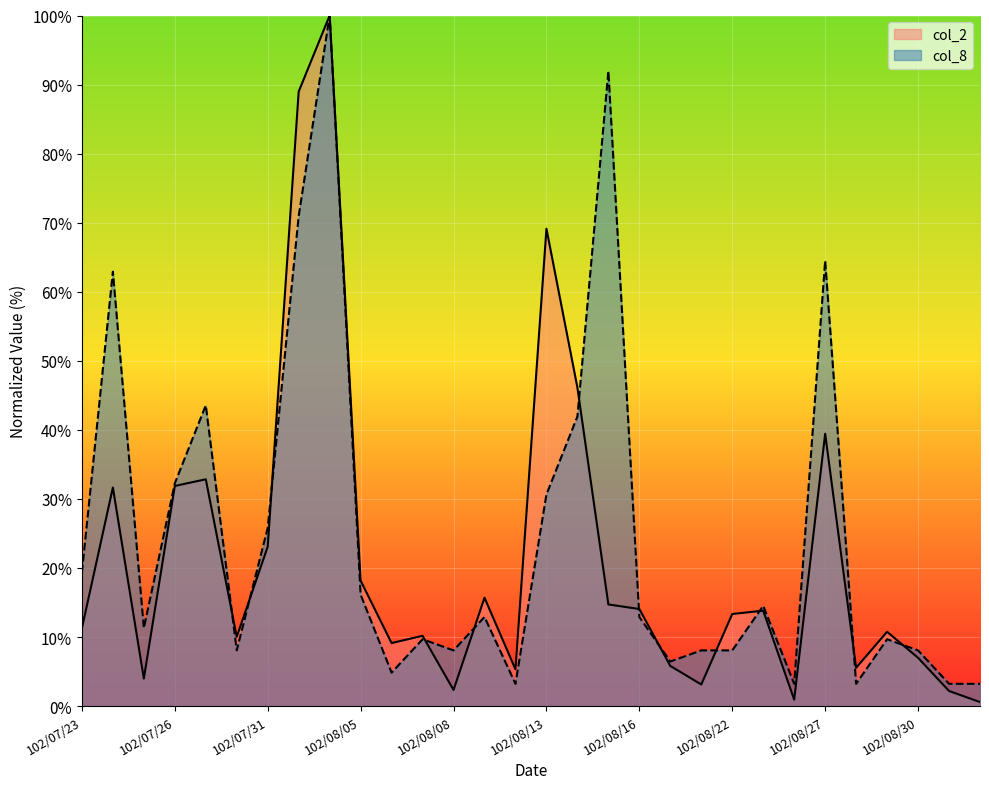

Rank the series by their average value, from lowest to highest.

col_2, col_8